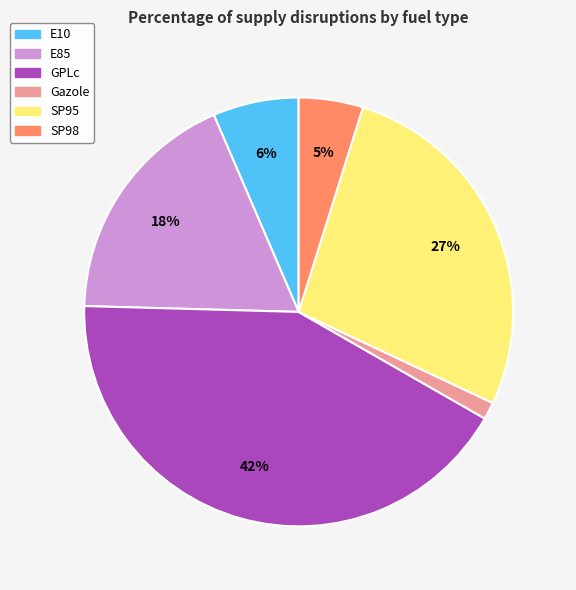

Is Gazole the majority of the pie?

No